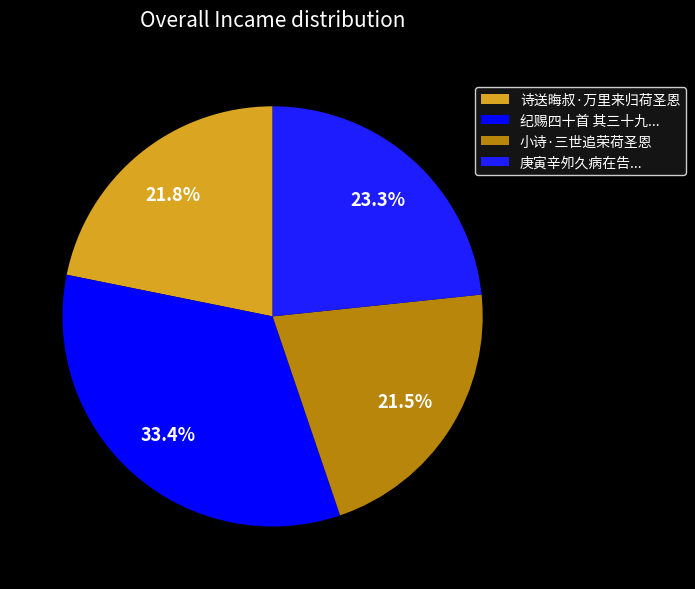

Is there a majority slice in this chart?

No